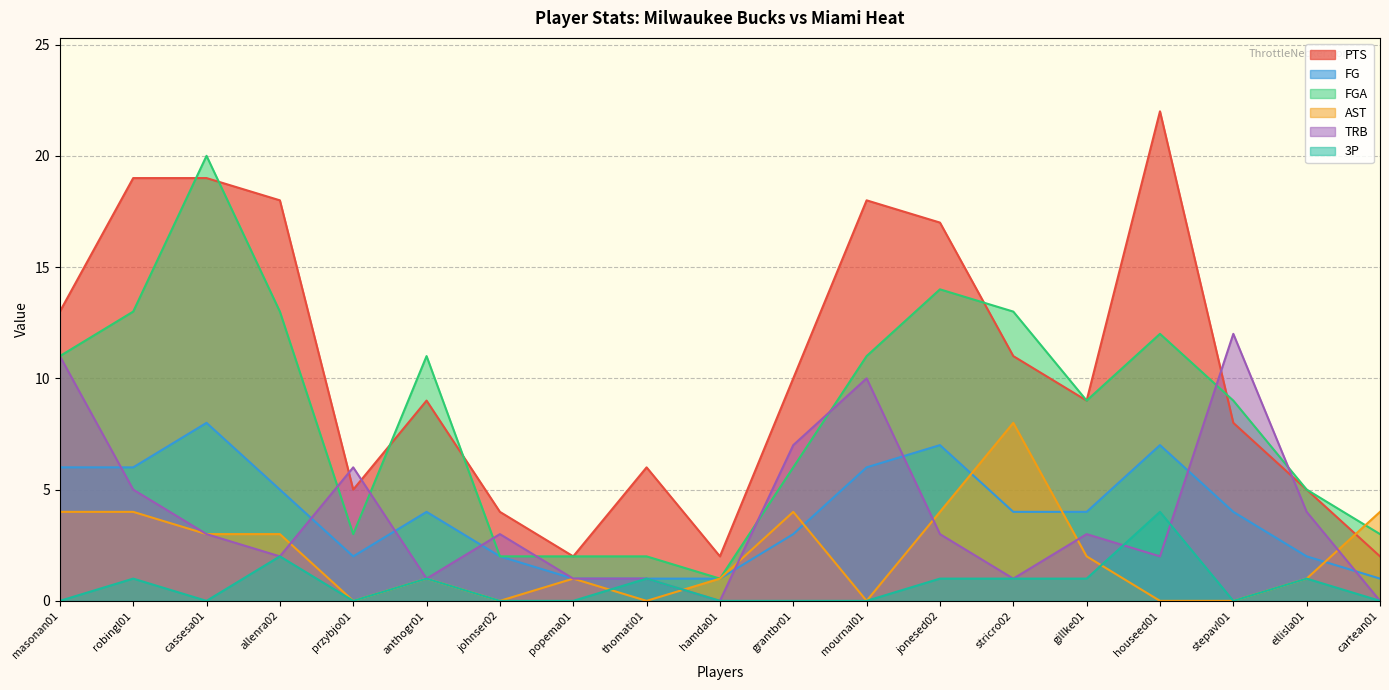

How many positive values does the TRB series have?

17